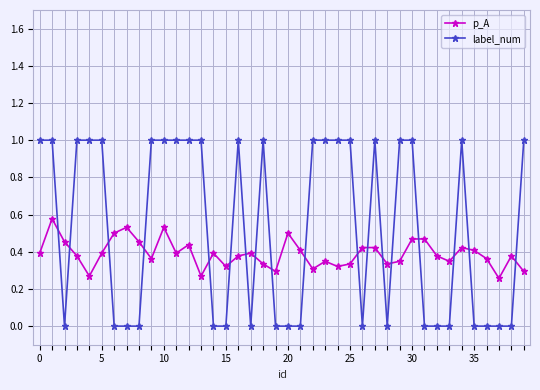

How many intersections are there between p_A and label_num?

18